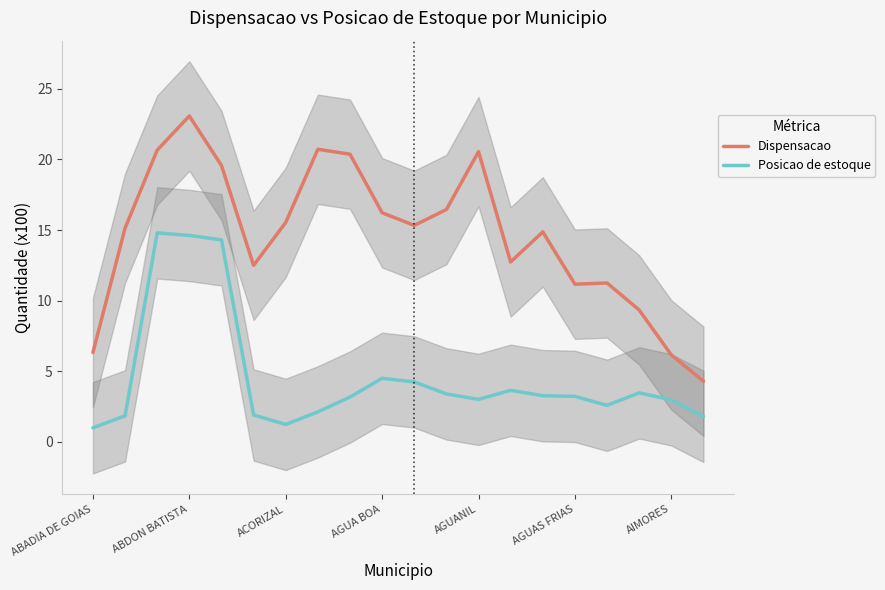

What is the average value of the Dispensacao series?

14.6